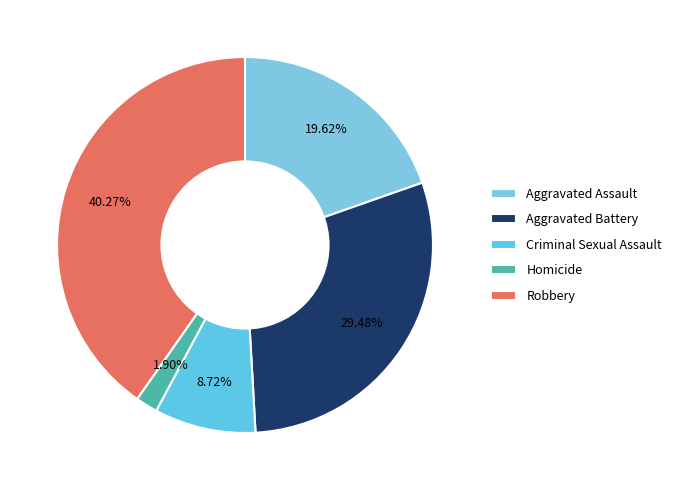

What is the total percentage of Homicide and Aggravated Assault?

21.5%